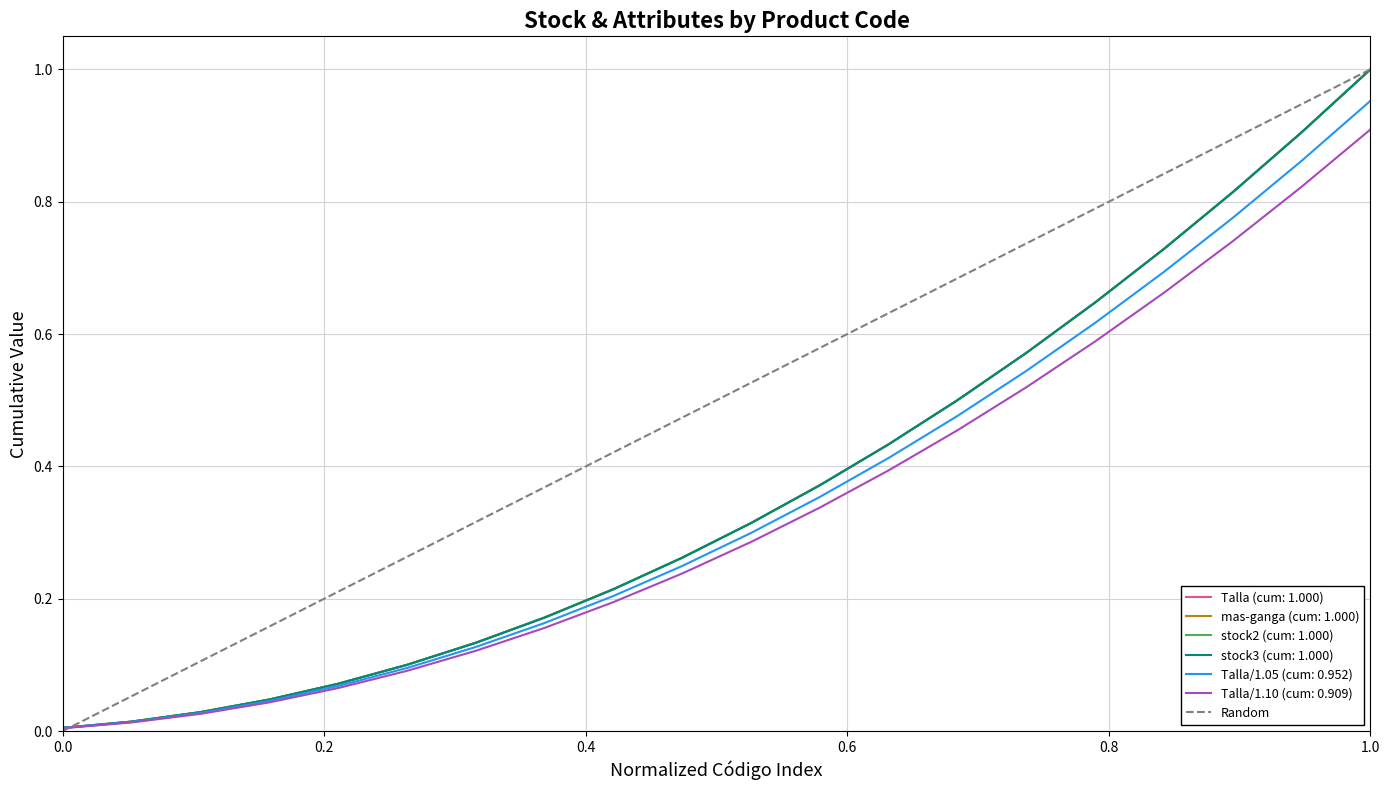

What is the sum of all values?

1